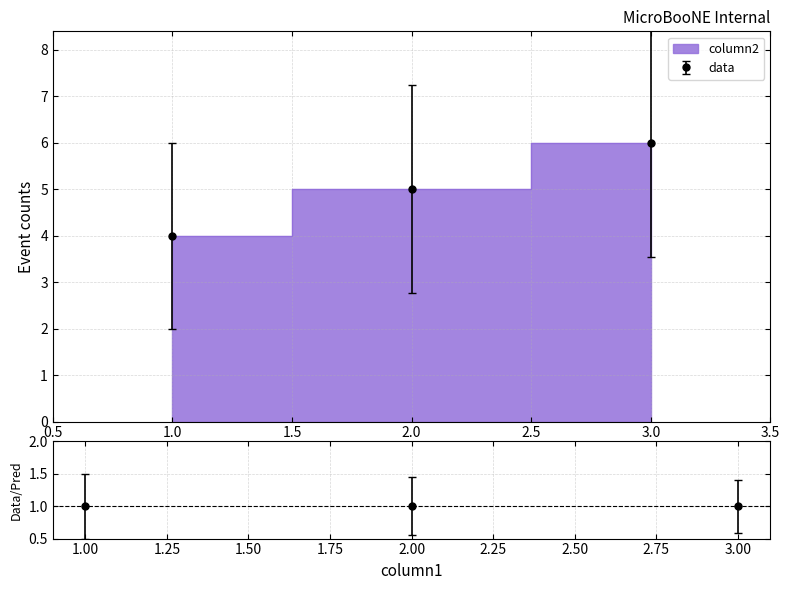

Reading left to right, transcribe all the data shown in this chart.

4	5	6